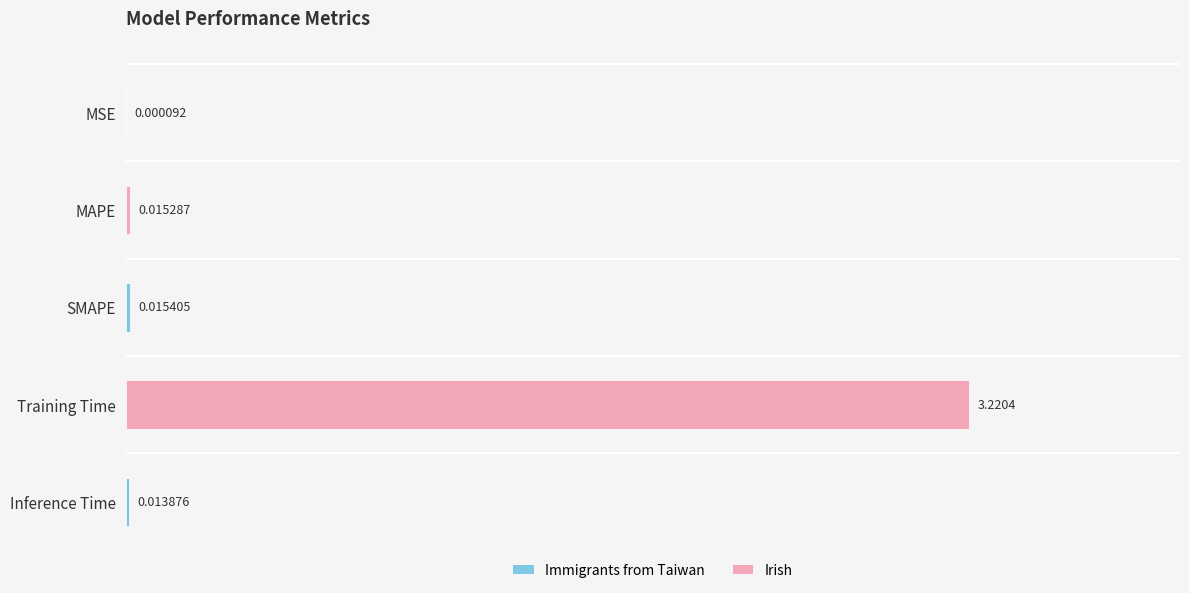

Where is the data nearest to the value 1?

SMAPE